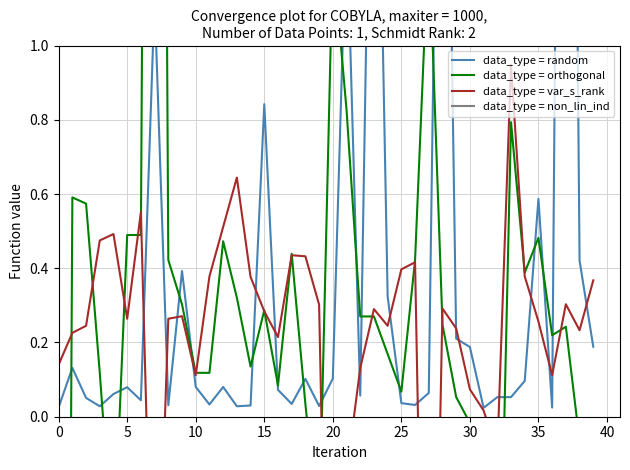

Which has a higher value, 19 or 37?

37